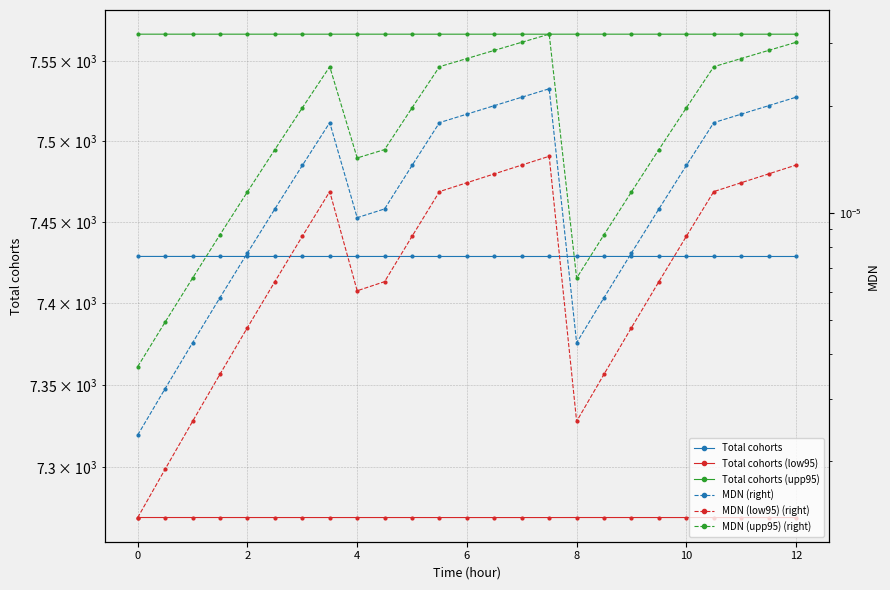

Which series has the widest spread of values?

Total cohorts